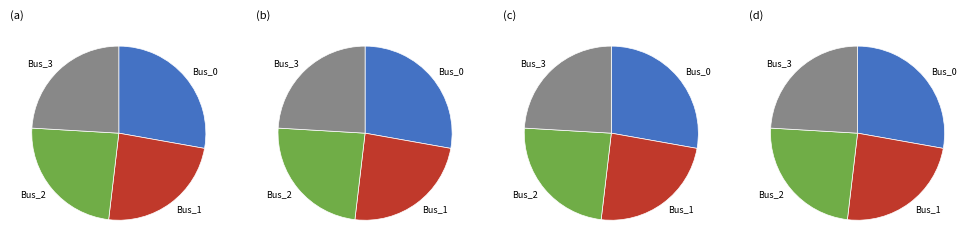

What percentage is NOT represented by Bus_0?

72.2%